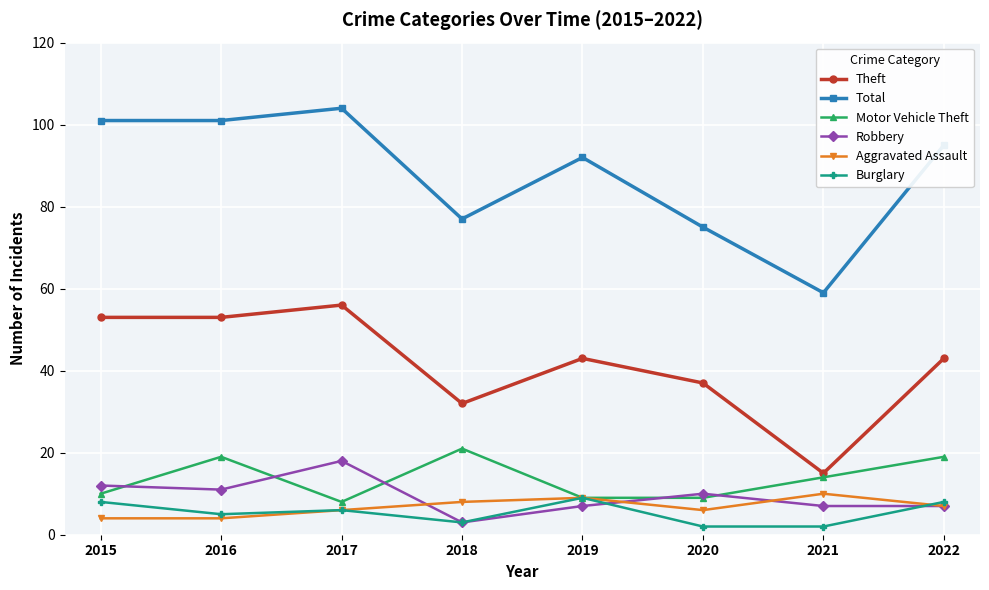

True or false: Theft and Aggravated Assault cross at least once.

False